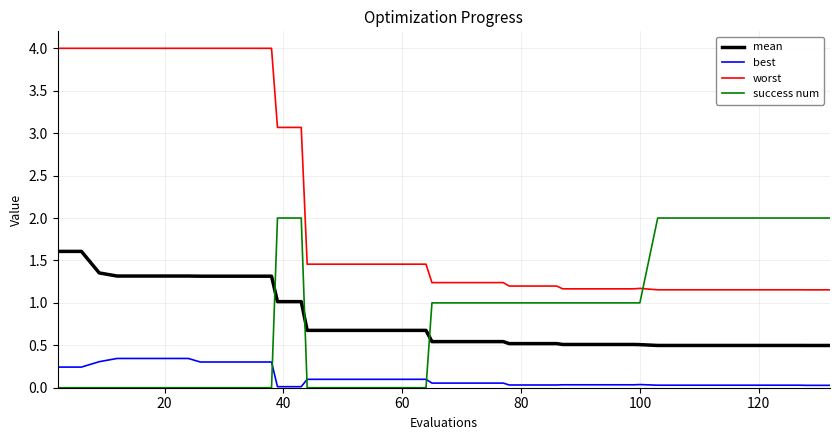

What is the greatest value displayed?

4.0